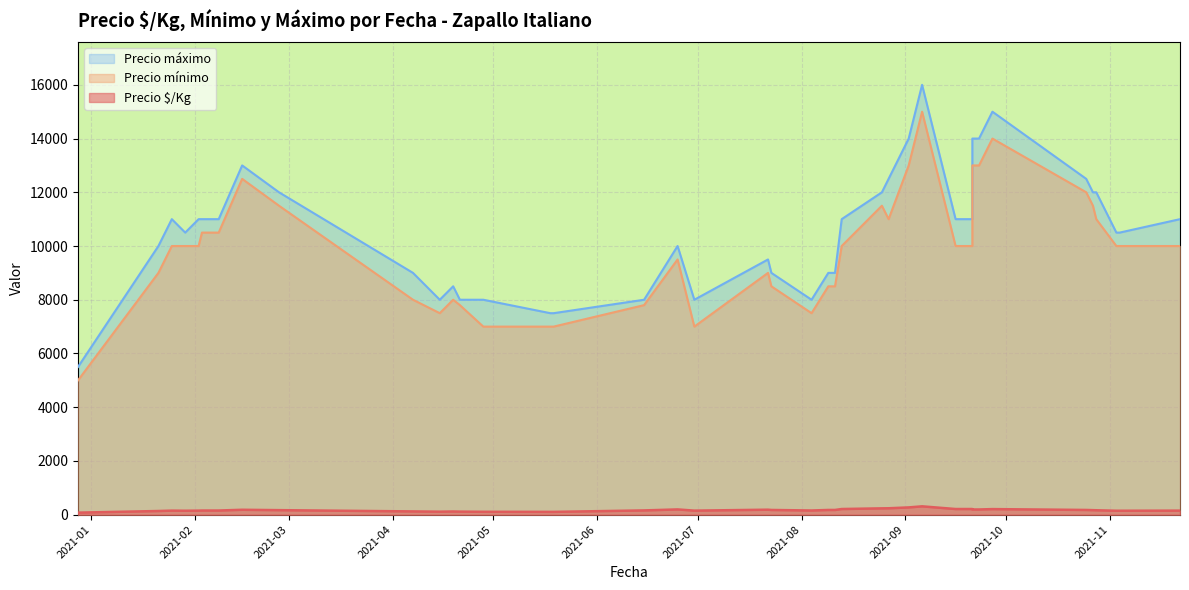

Where is Precio mínimo nearest to the value 10000?

2021-09-21